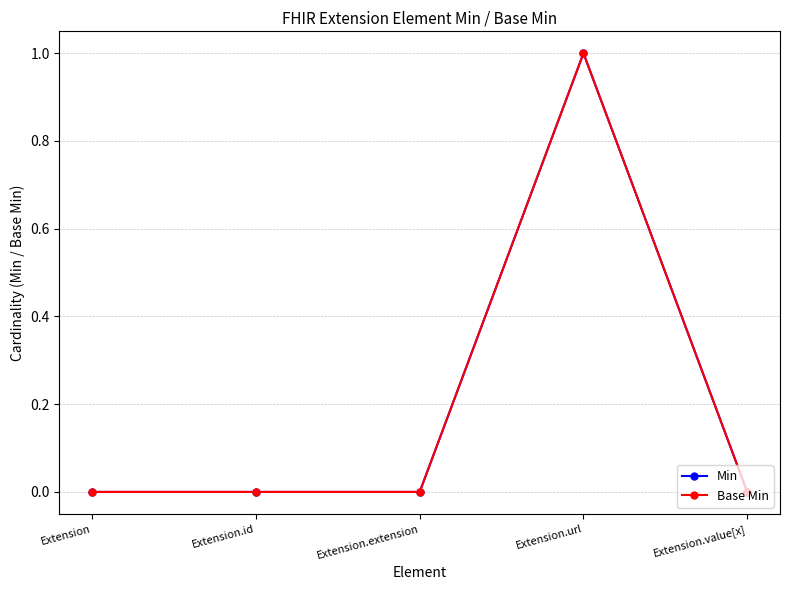

The Min series shows 0 at Extension.id. True or false?

True